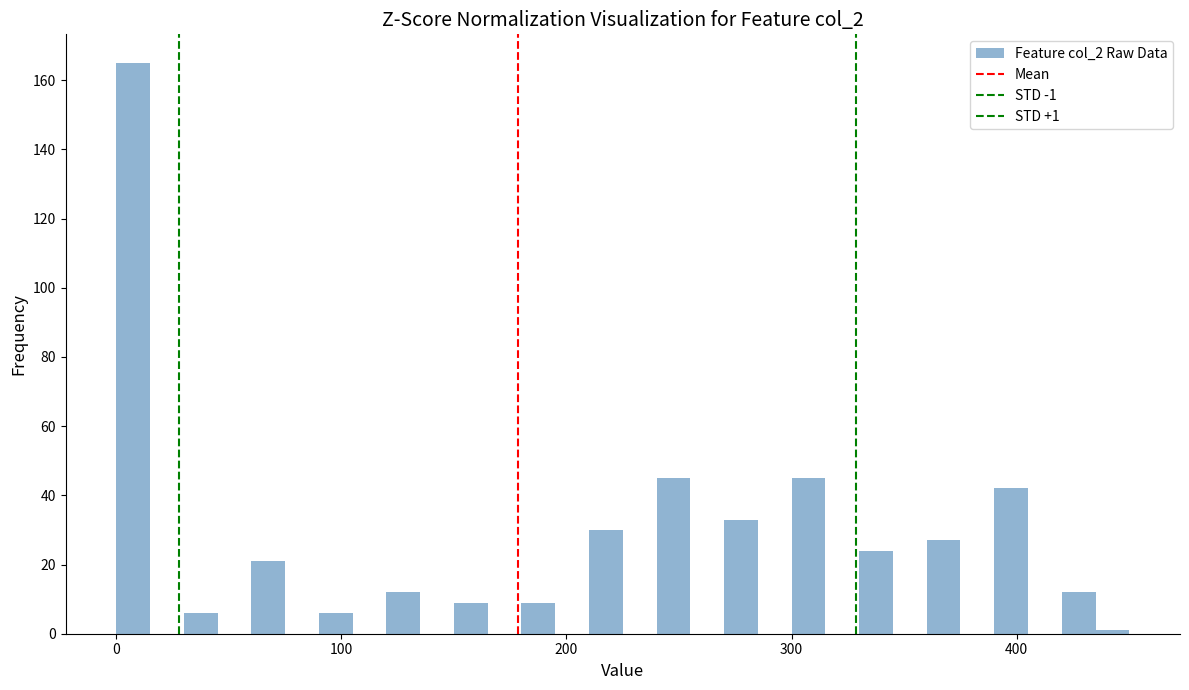

Around what value on the x-axis is the tallest bar? Give the approximate position of its centre, as read against the axis.

10